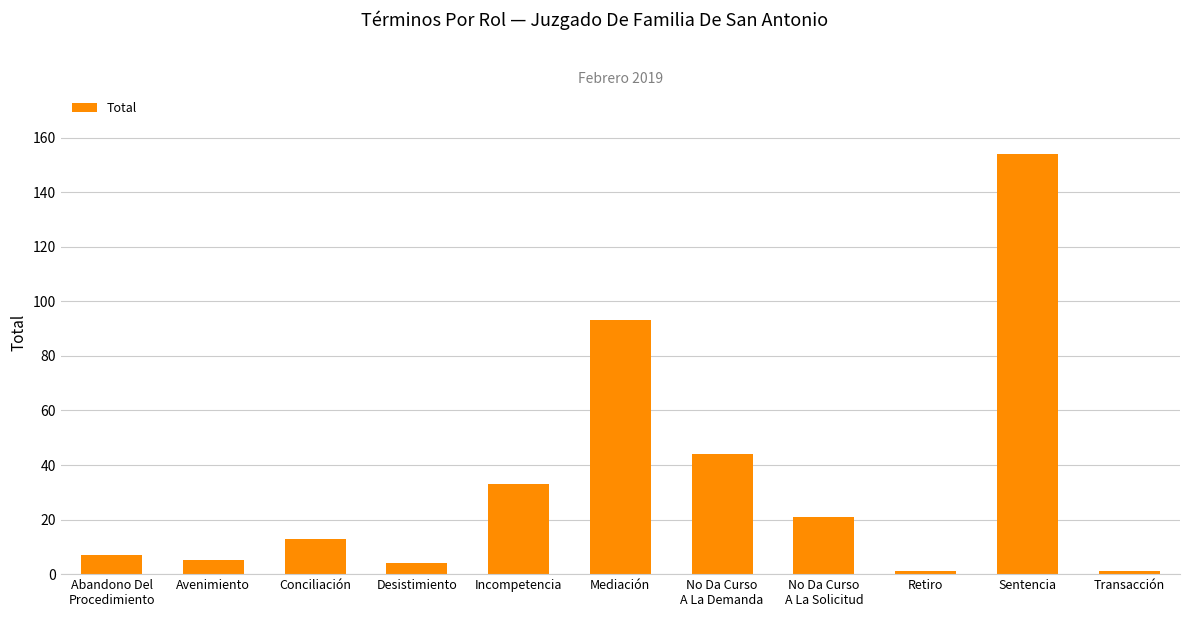

True or false: the data shows 21 at No Da Curso
A La Solicitud.

True